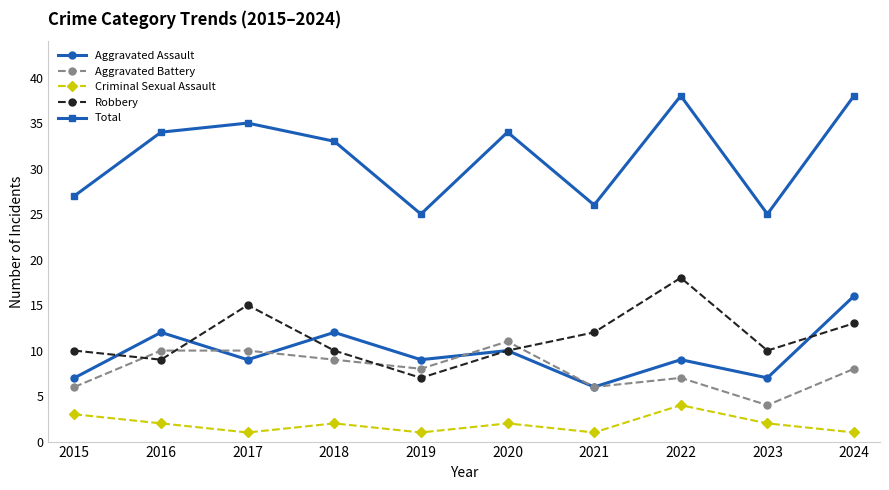

Count the number of data series in this chart.

5